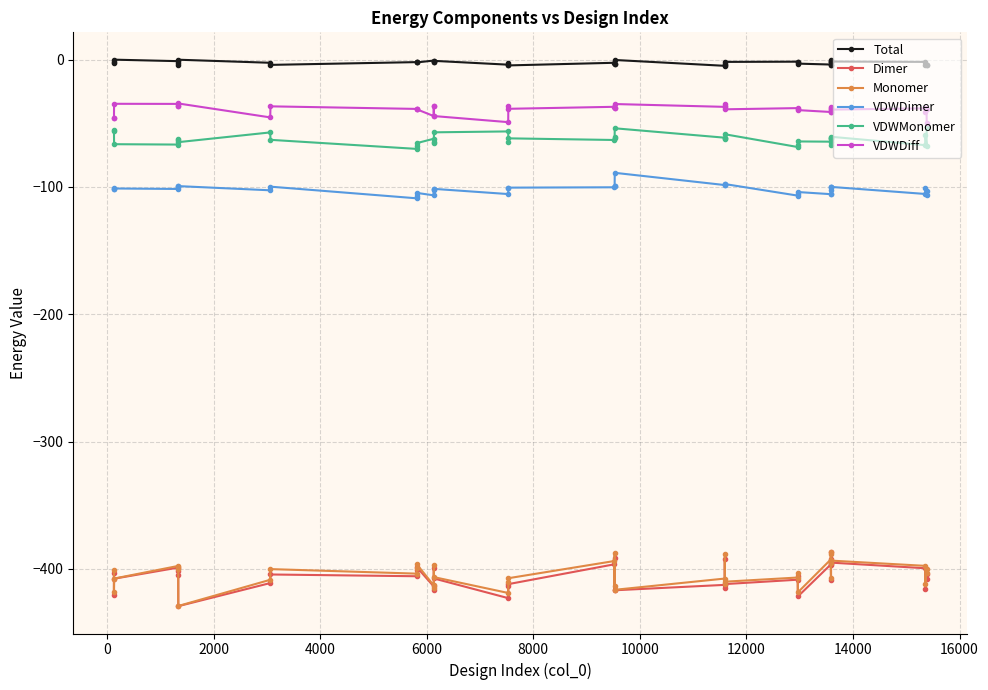

Which series has the largest total across all categories?

Total